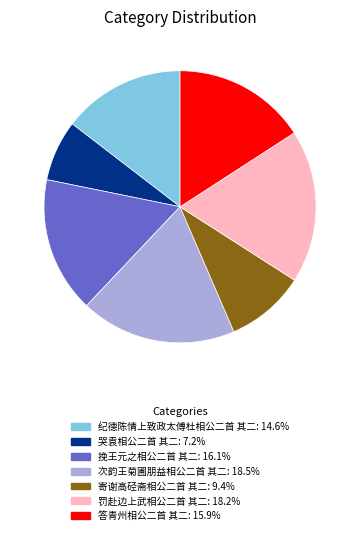

Does 答青州相公二首 其二 represent more than half of the total?

No